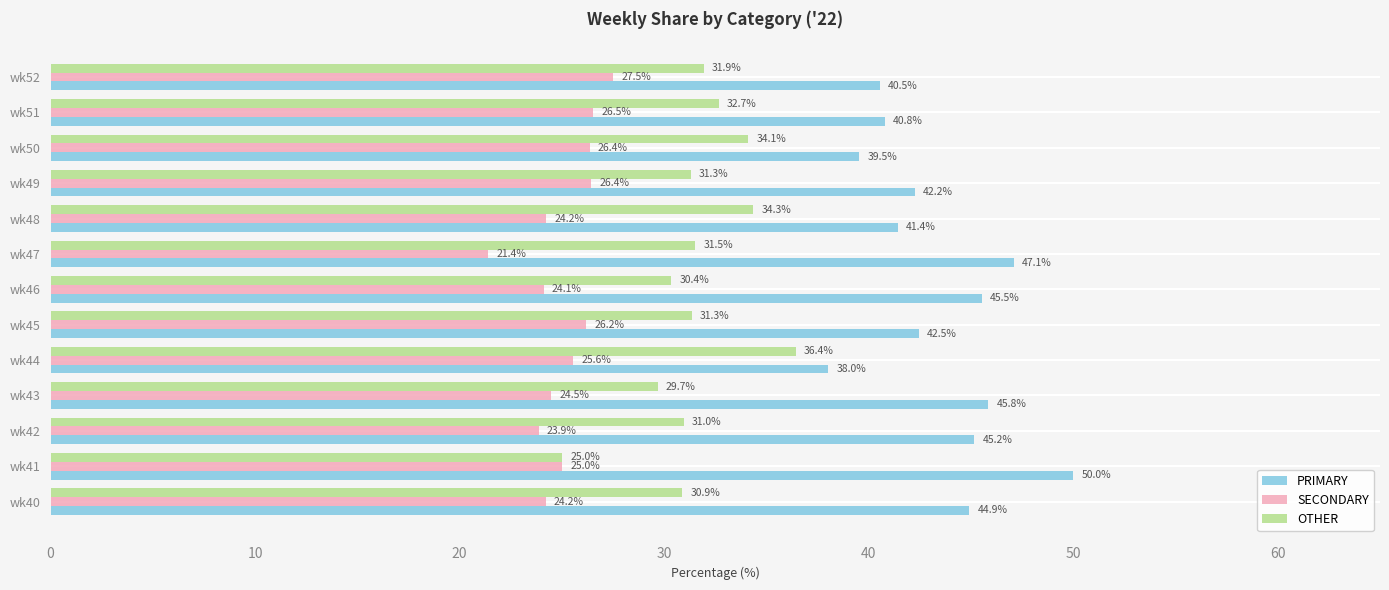

Rank the series at wk49 from highest to lowest value.

PRIMARY, OTHER, SECONDARY